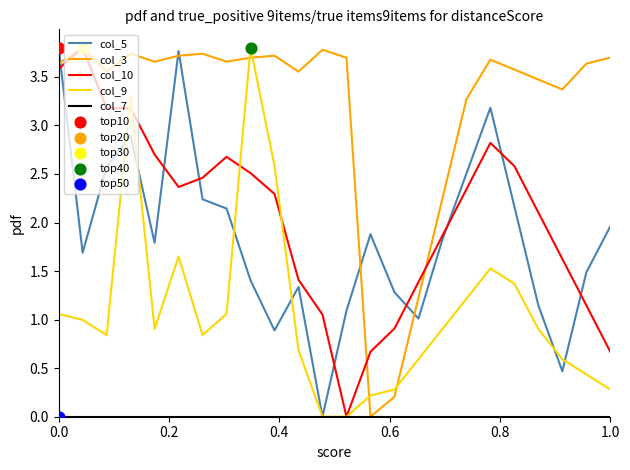

Which series has the largest total across all categories?

col_3